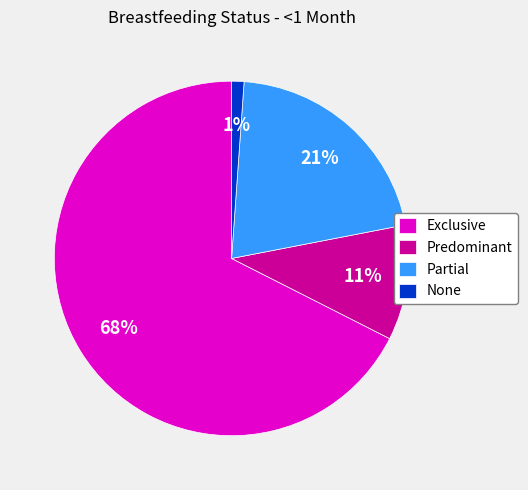

Which slice is the smallest?

None